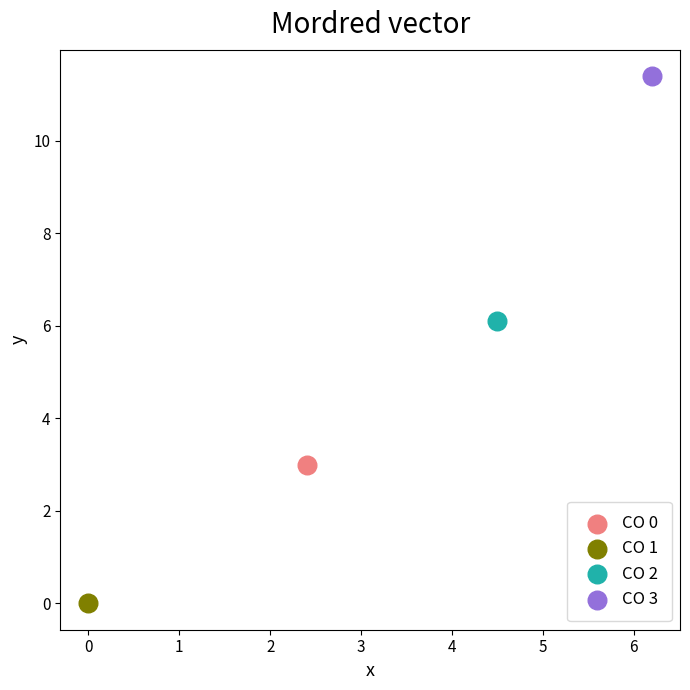

Which series contains the highest Y value?

CO 3